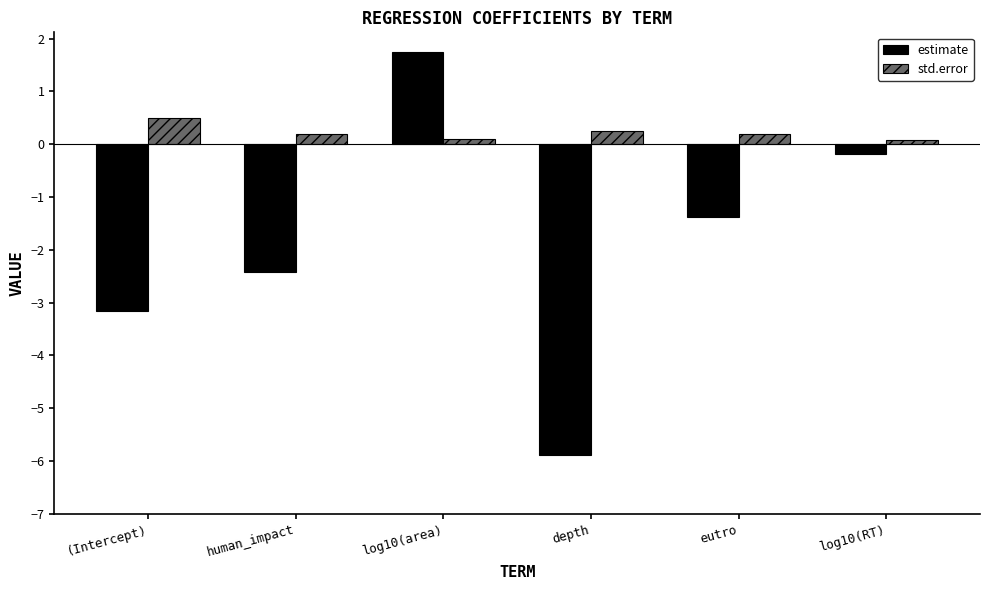

Which series has the widest spread of values?

estimate